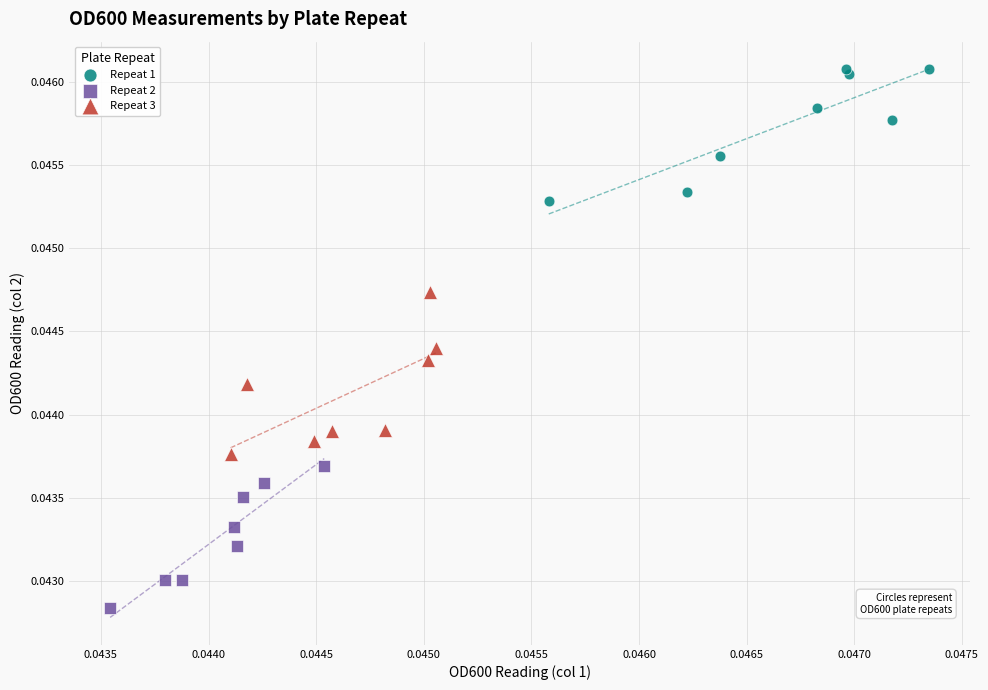

Which series contains the highest Y value?

Repeat 1